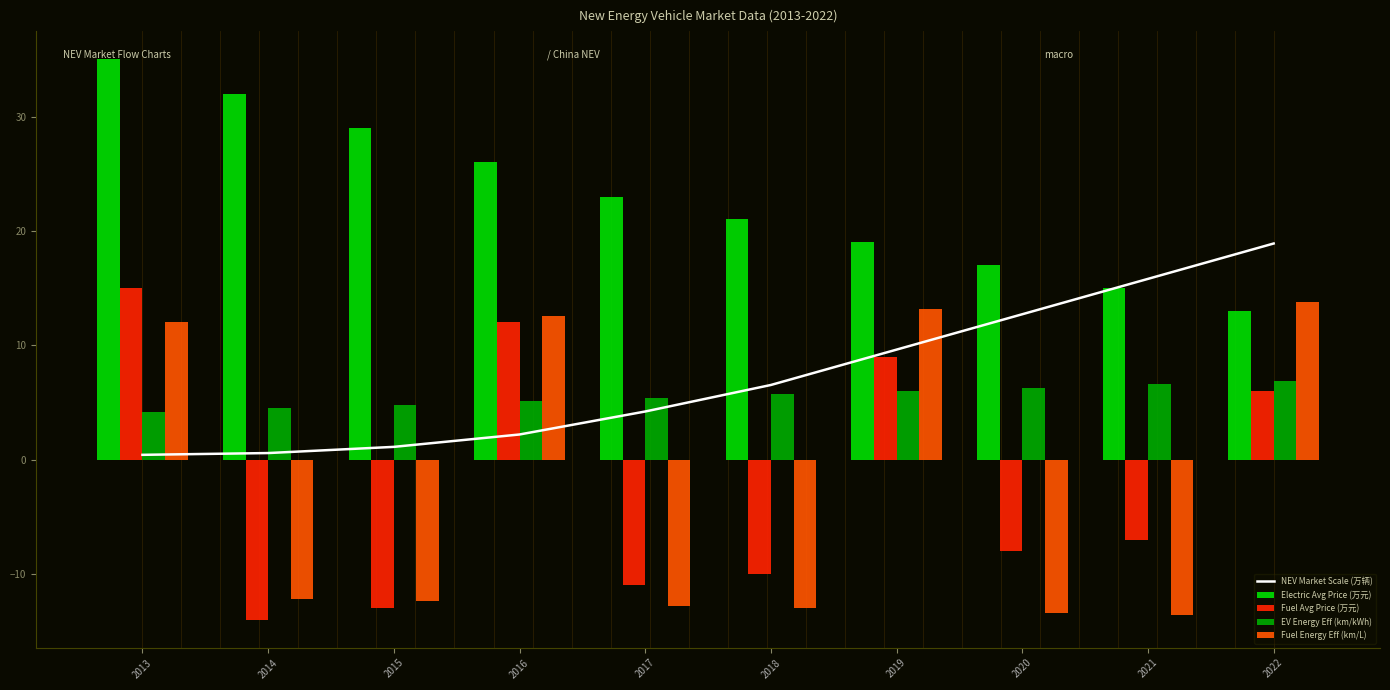

Is it true that Fuel Energy Eff (km/L) equals -12.8 at 2017?

True